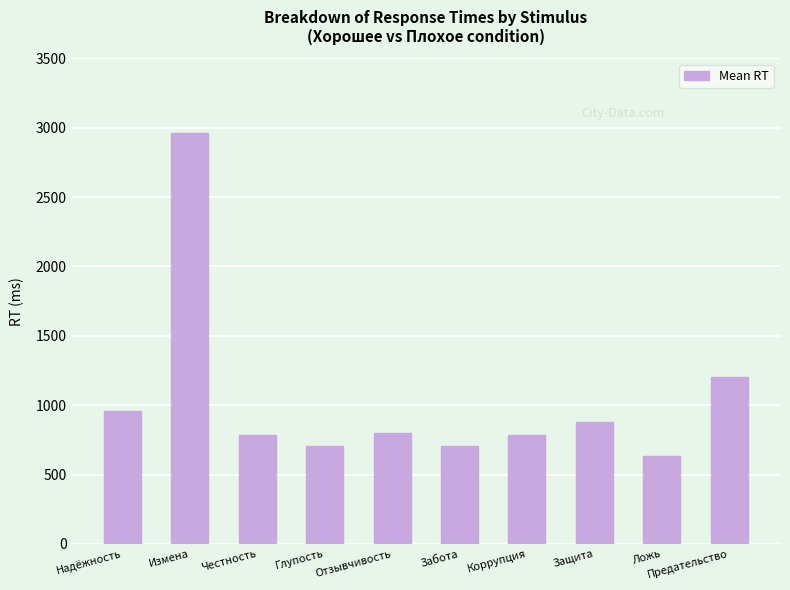

What is the label of the 4th bar from the left?

Глупость